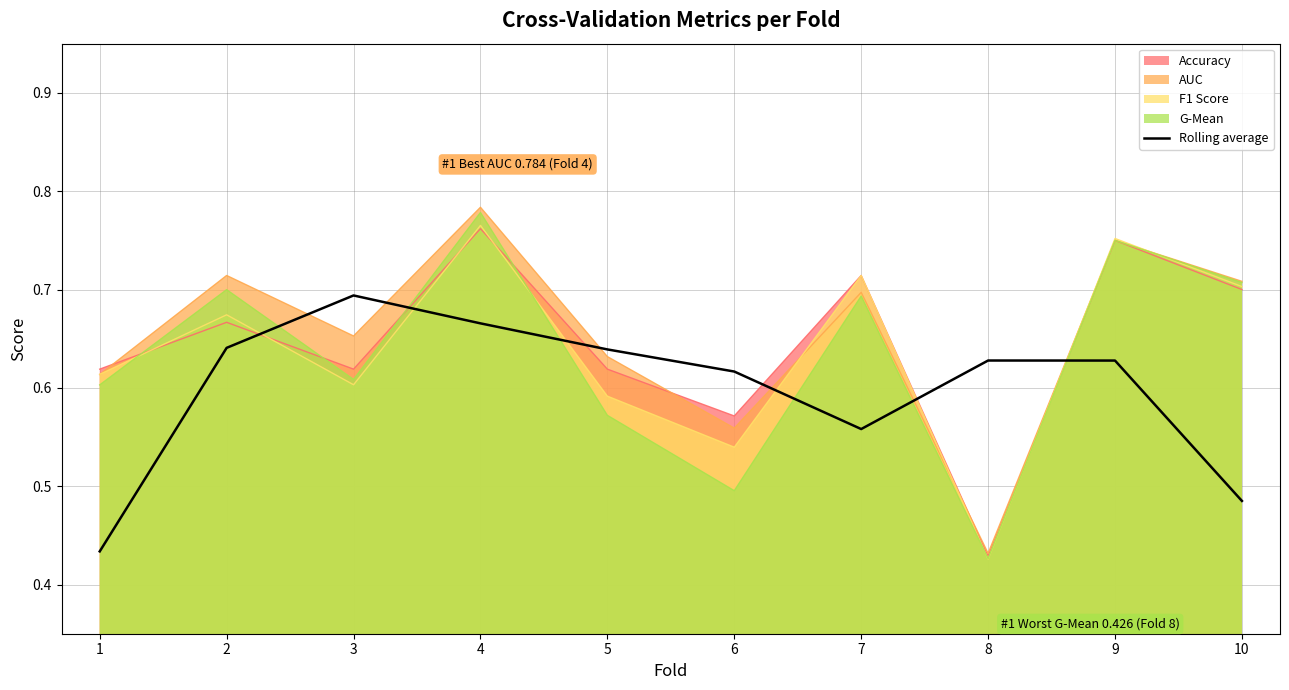

At which category does the chart reach its peak across all series?

4